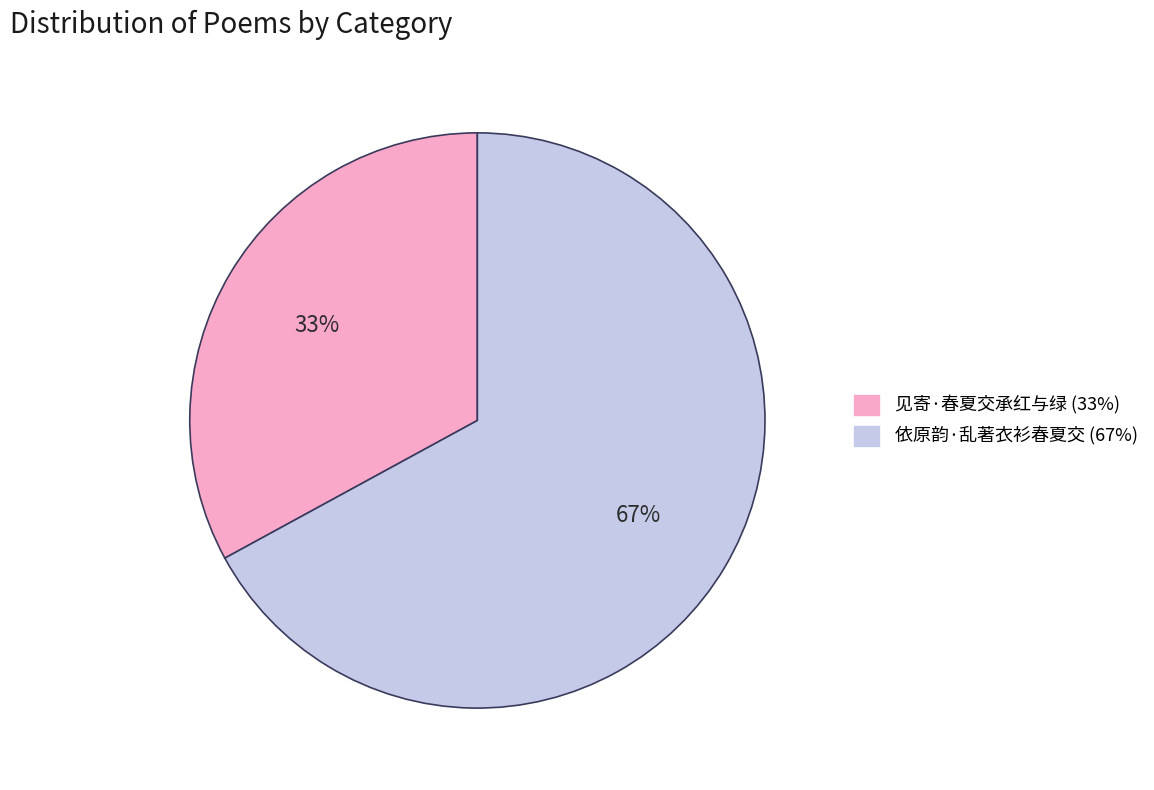

Approximately how many times larger is the value at 依原韵·乱著衣衫春夏交 (67%) compared to 见寄·春夏交承红与绿 (33%)?

2.0